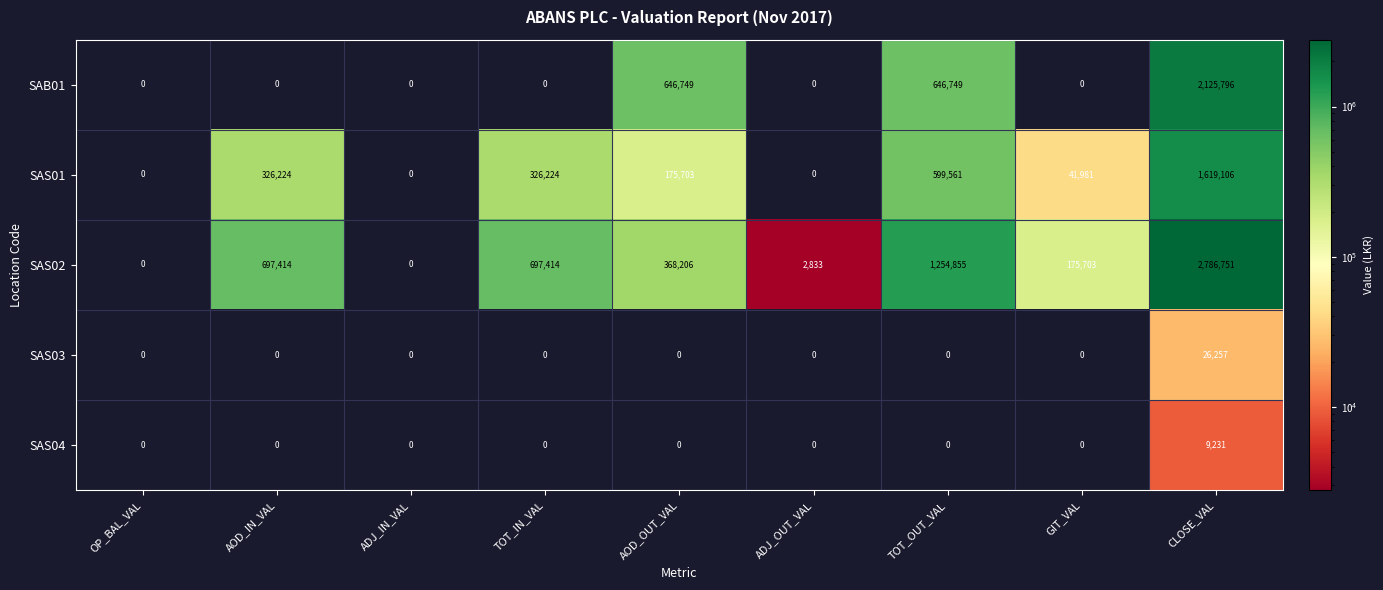

What is the average value of the SAS02 series?

664797